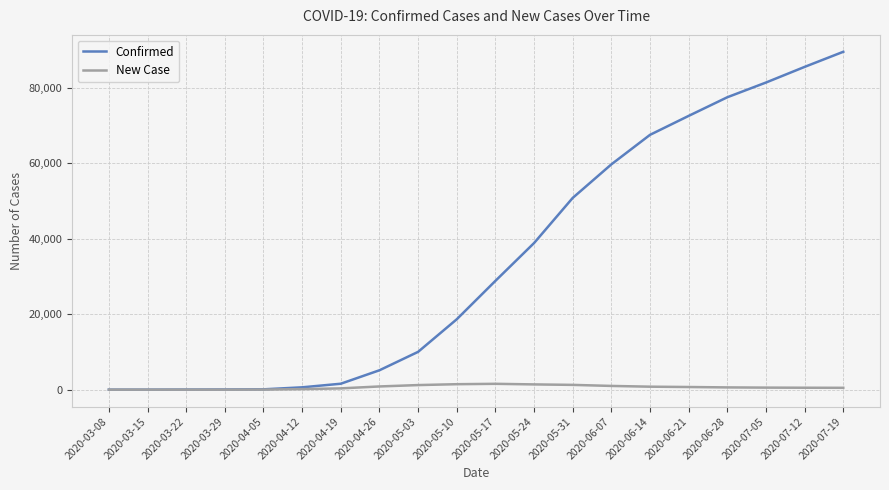

Between 2020-03-22 and 2020-05-03, which series saw the biggest shift?

Confirmed